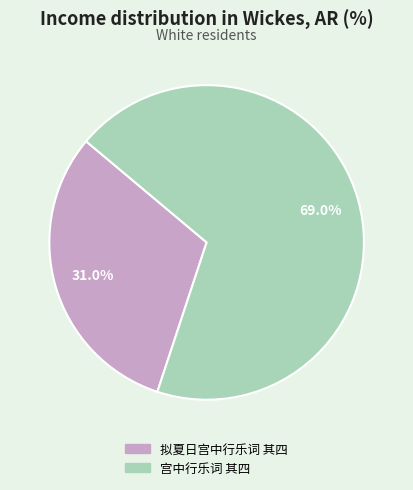

To the nearest percent, what is the difference between the largest and smallest slice percentages?

38%